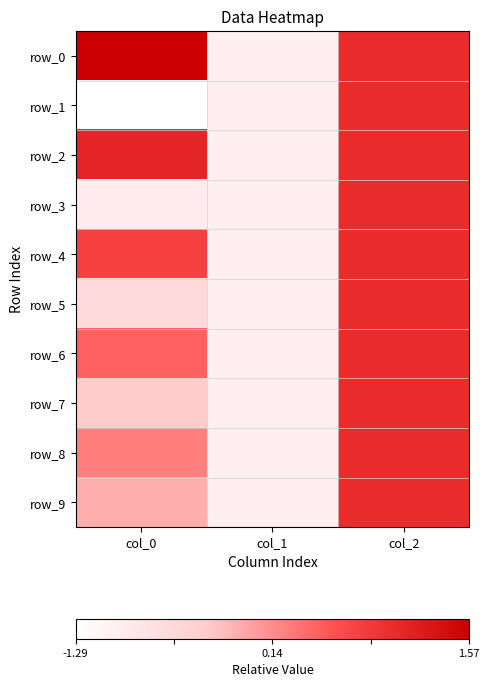

Reading left to right, list all the values displayed in this chart.

row_0: 1.0	0.1	0.8
row_1: 0.0	0.1	0.8
row_2: 0.8	0.1	0.8
row_3: 0.1	0.1	0.8
row_4: 0.7	0.1	0.8
row_5: 0.2	0.1	0.8
row_6: 0.6	0.1	0.8
row_7: 0.3	0.1	0.8
row_8: 0.5	0.1	0.8
row_9: 0.4	0.1	0.8